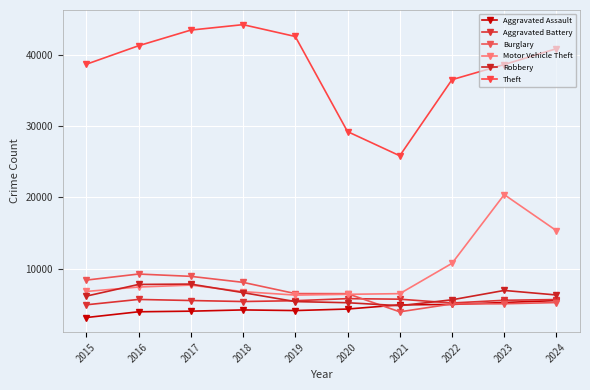

Is the value of Motor Vehicle Theft at 2023 greater than the value of Robbery at 2016?

Yes